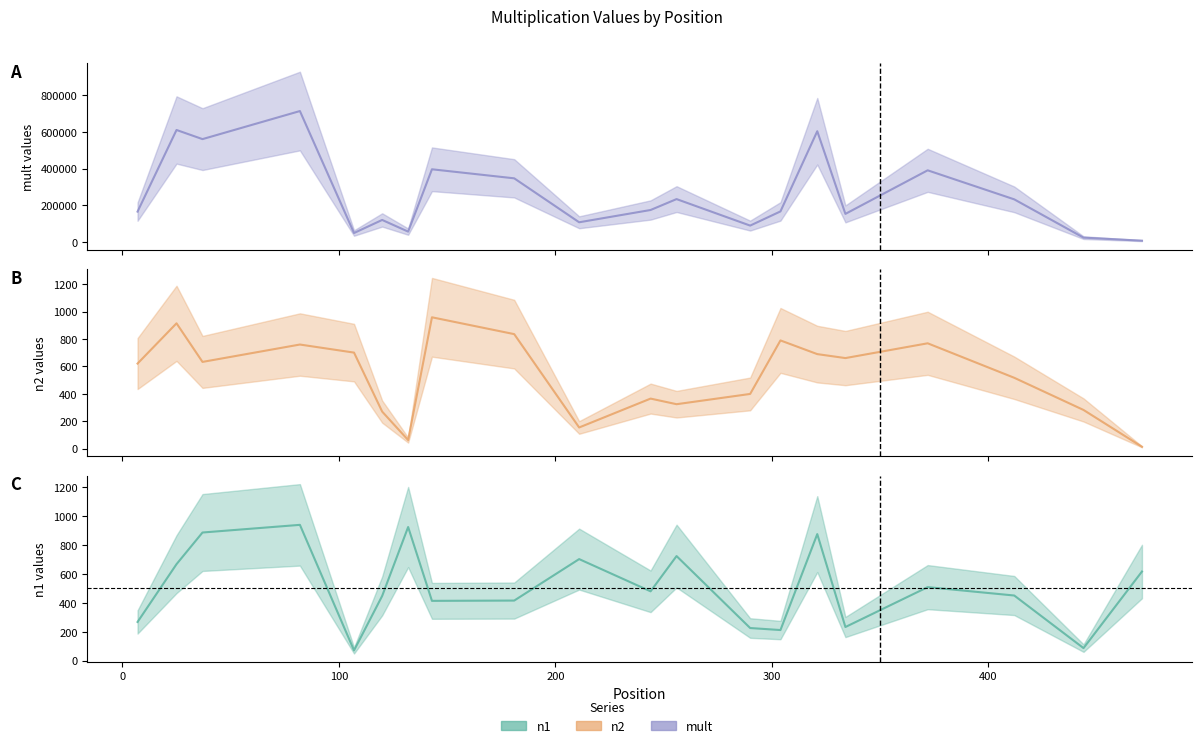

What is the difference between the maximum and minimum values in the n1 series?

869